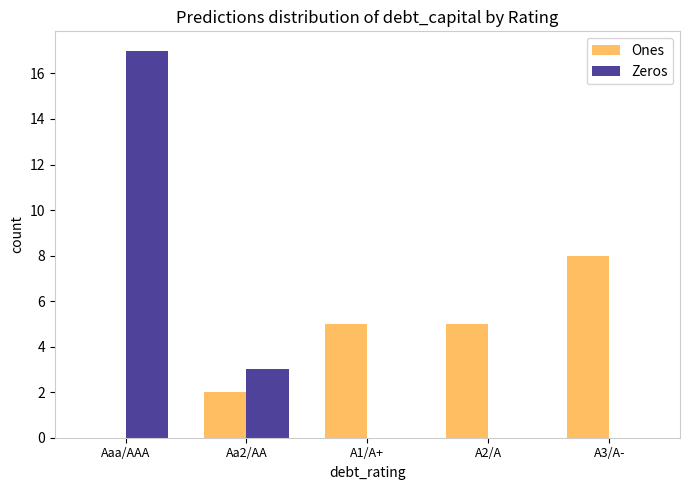

True or false: Ones has a value of 8 at A3/A-.

True